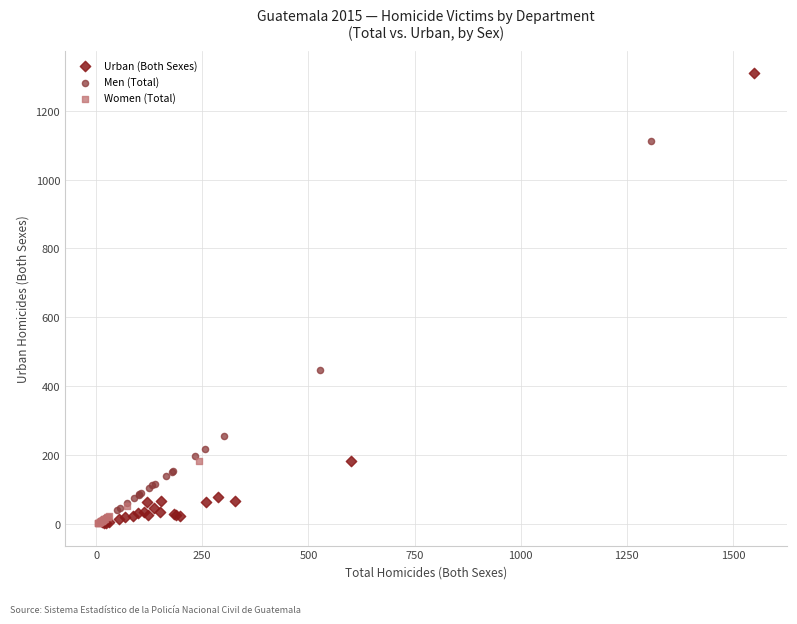

Which series has the widest spread of Y values?

Urban (Both Sexes)